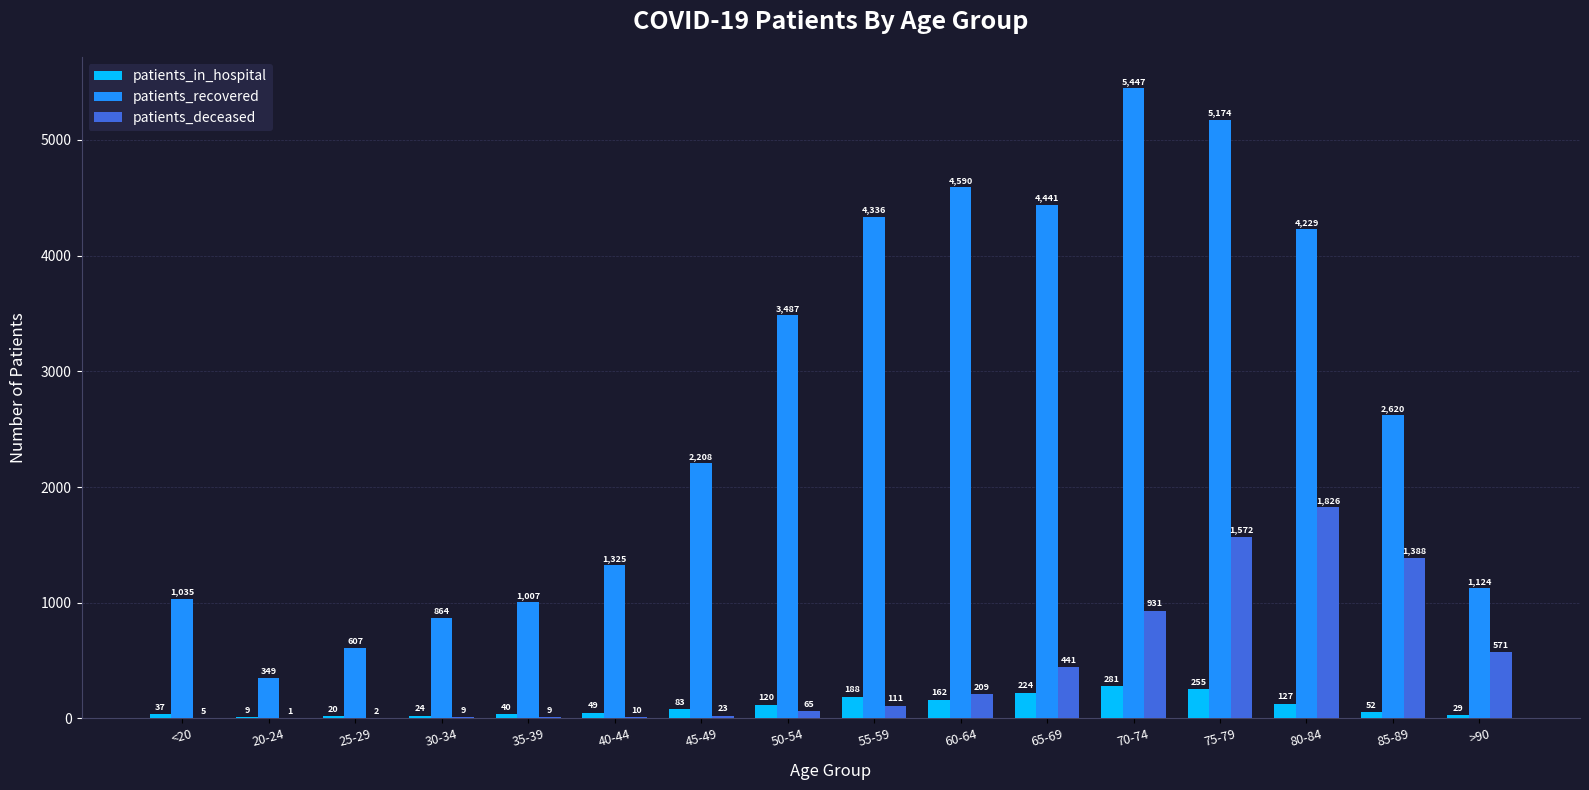

Between 75-79 and >90, which series saw the biggest shift?

patients_recovered